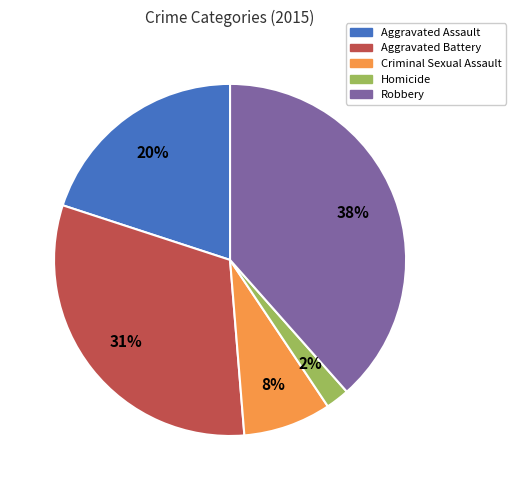

To the nearest percent, what portion does Aggravated Assault represent?

20%